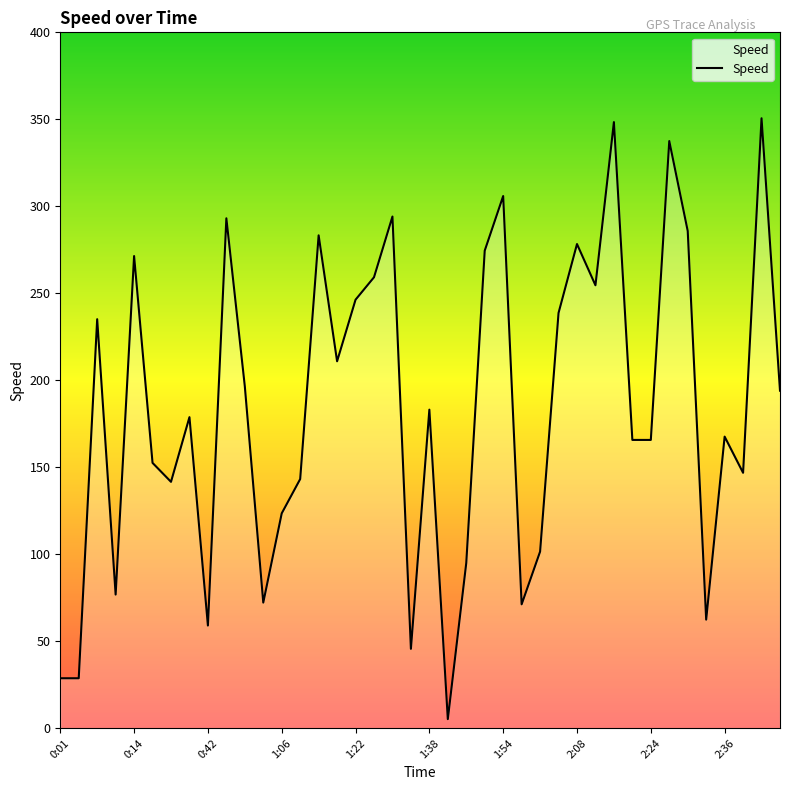

What is the maximum value shown in the chart?

350.6